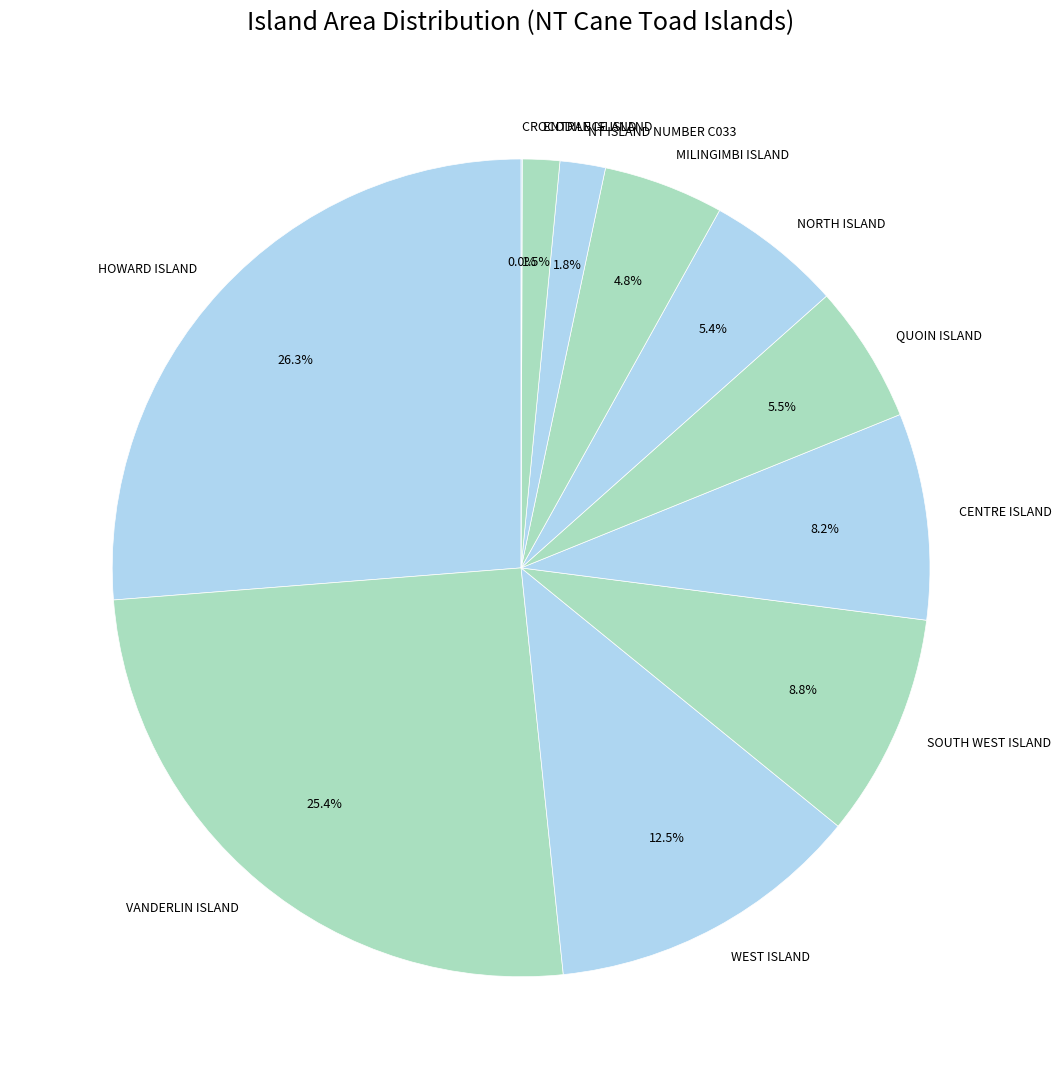

The NORTH ISLAND slice represents 5% of the pie. True or false?

True